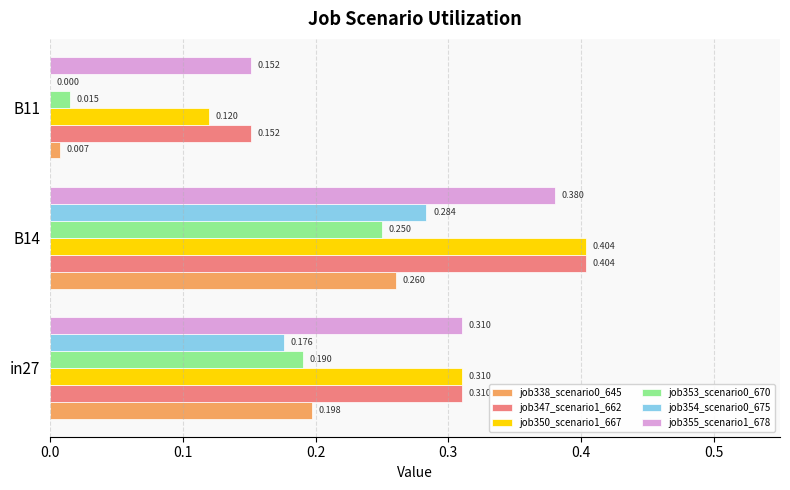

Is the value of job354_scenario0_675 at B14 greater than the value of job347_scenario1_662 at in27?

No